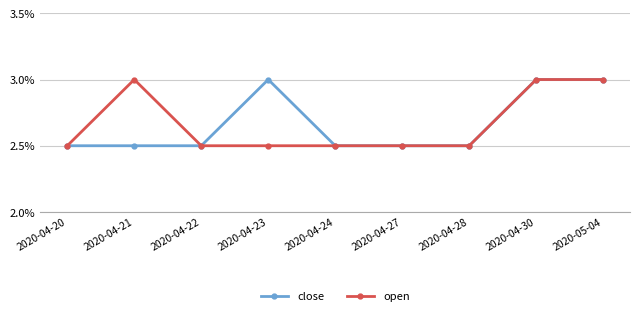

Is the value of close at 2020-04-21 greater than the value of open at 2020-04-22?

No